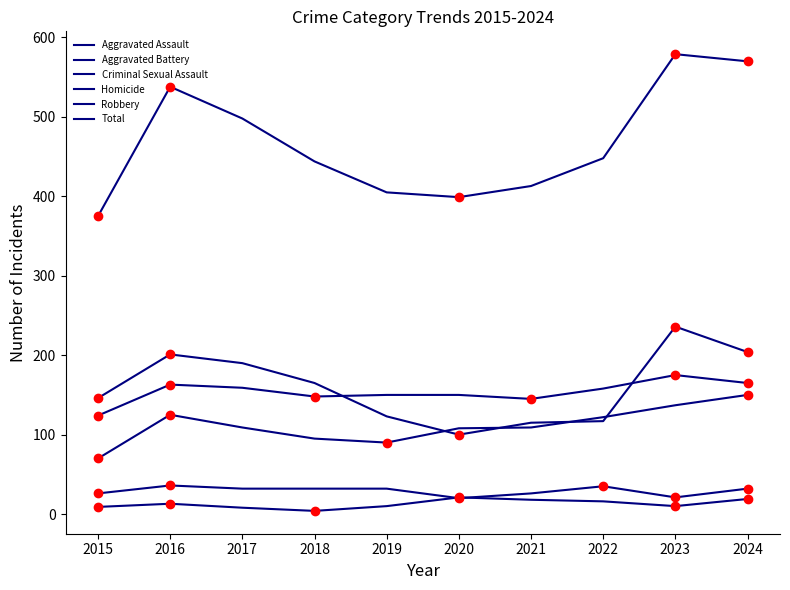

How many interior local peaks does the Total series have?

2